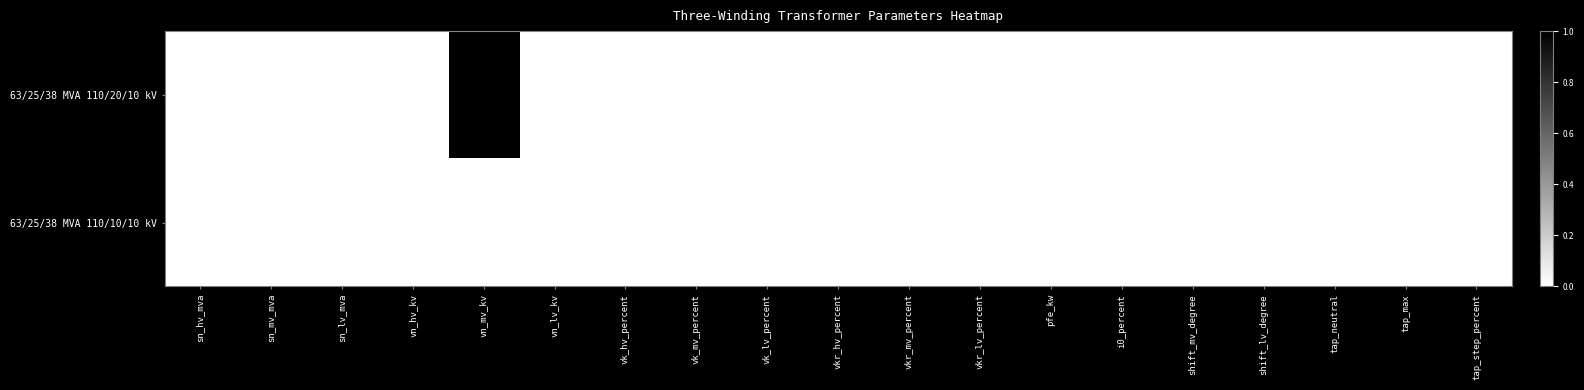

Where does the 63/25/38 MVA 110/10/10 kV series first go above 10?

sn_hv_mva